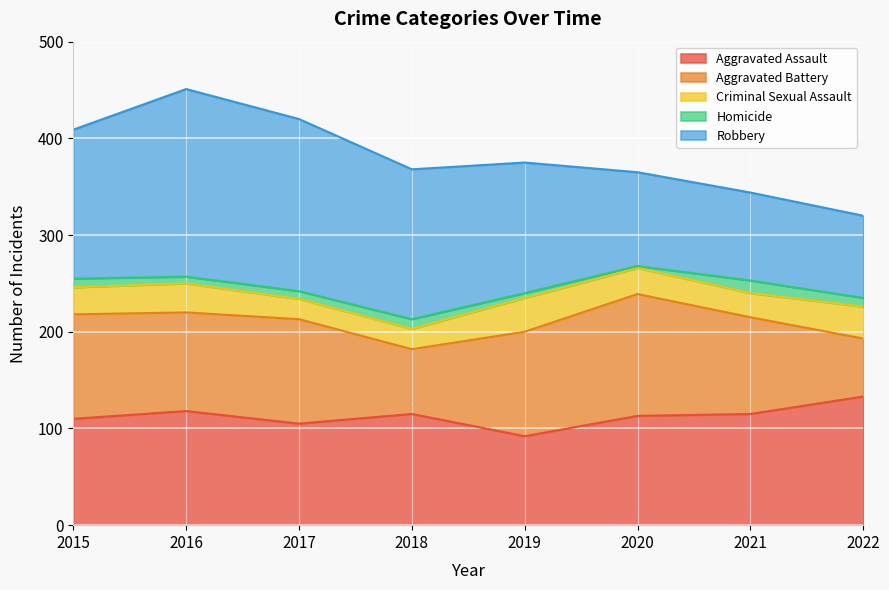

At how many categories does at least one series exceed 173?

2